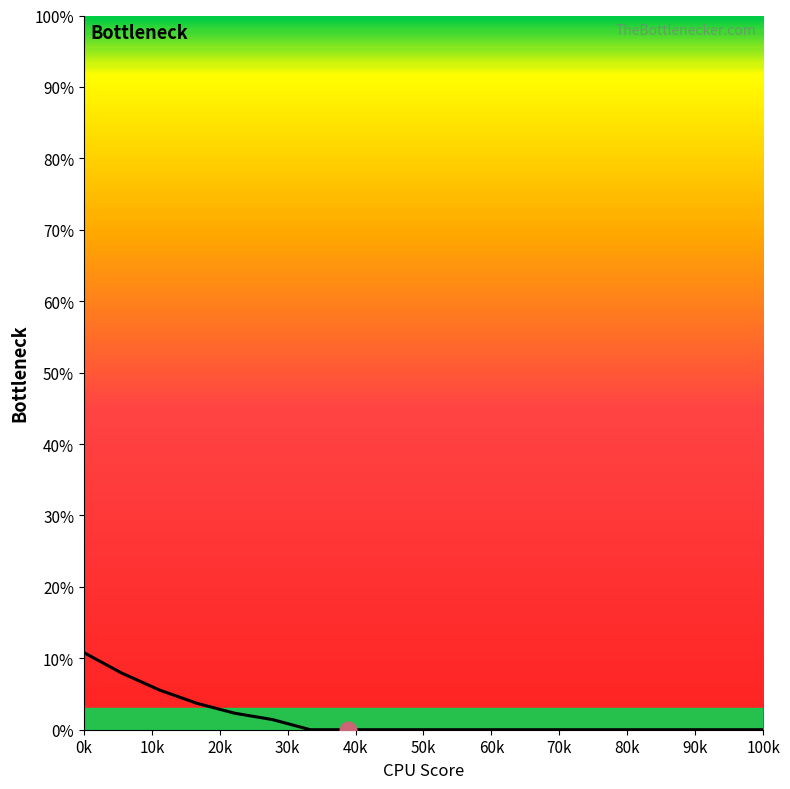

Is this an area chart (filled region under the line)?

No